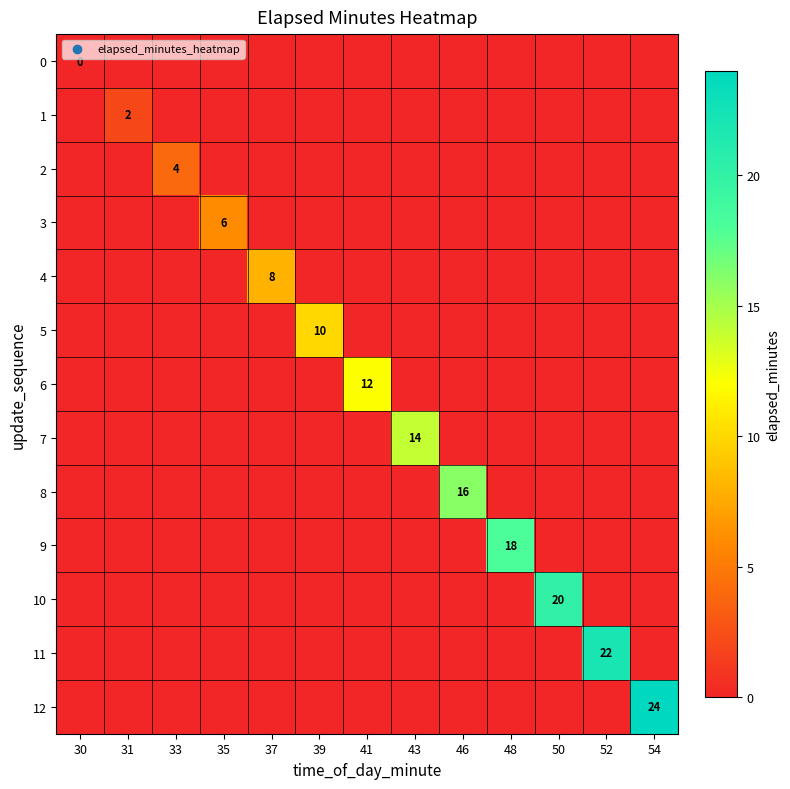

What value does the 7 series have at 48?

-1